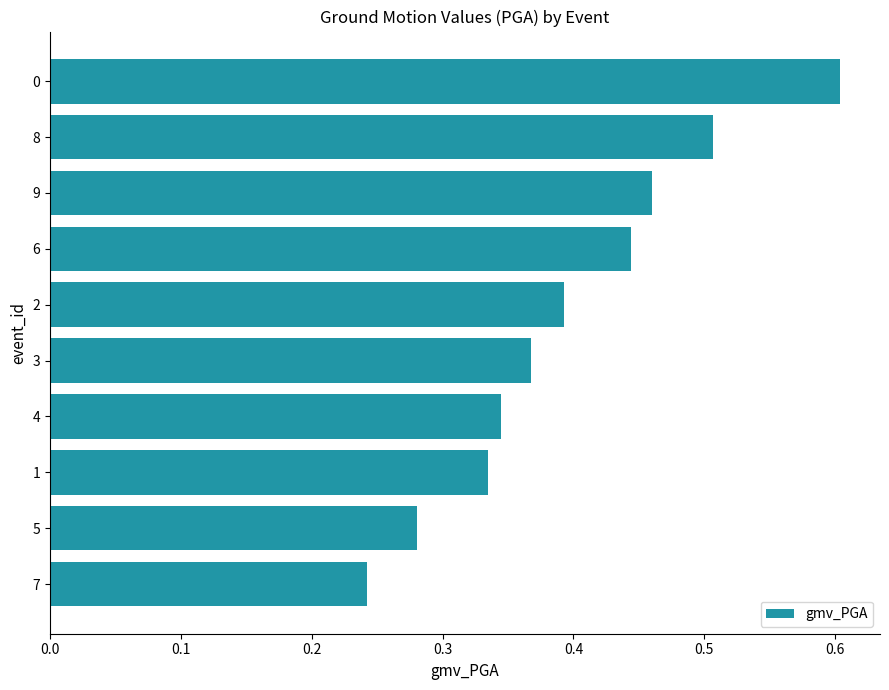

Does the chart contain stacked bars?

No